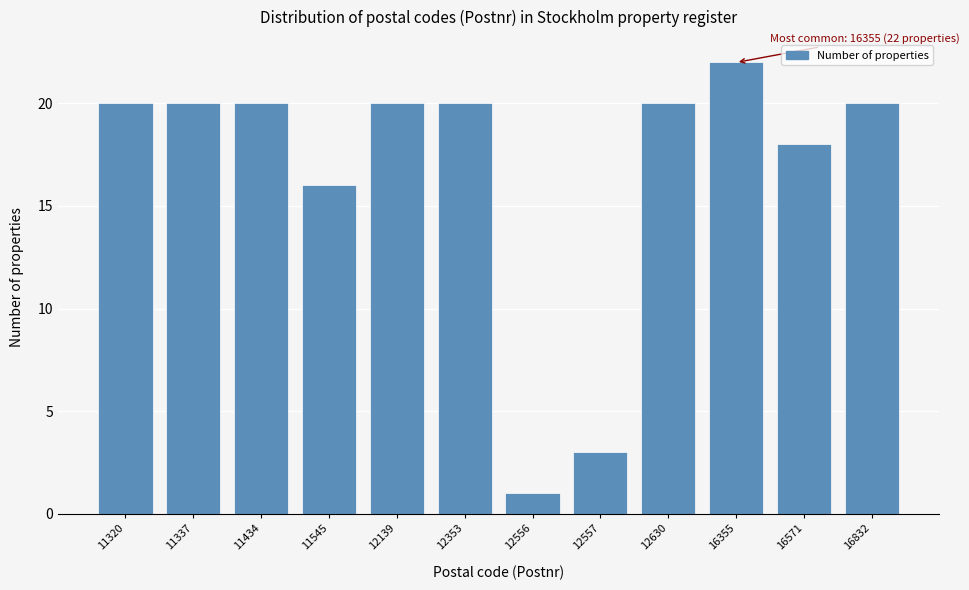

Reading right to left, list all the values displayed in this chart.

16832=20	16571=18	16355=22	12630=20	12557=3	12556=1	12353=20	12139=20	11545=16	11434=20	11337=20	11320=20